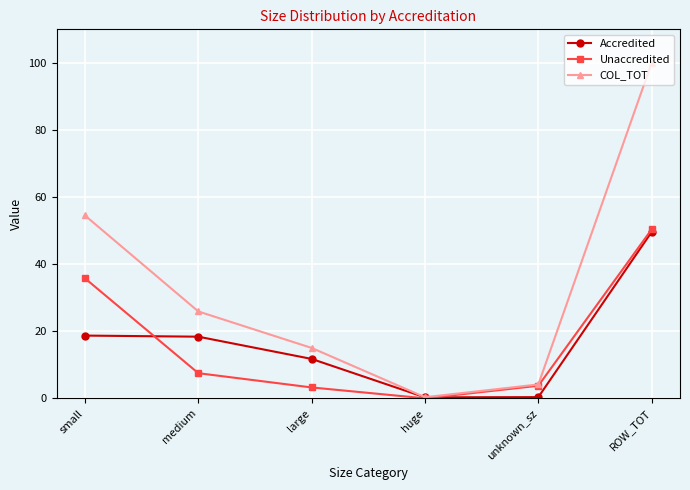

How many data points in COL_TOT are above 25?

3